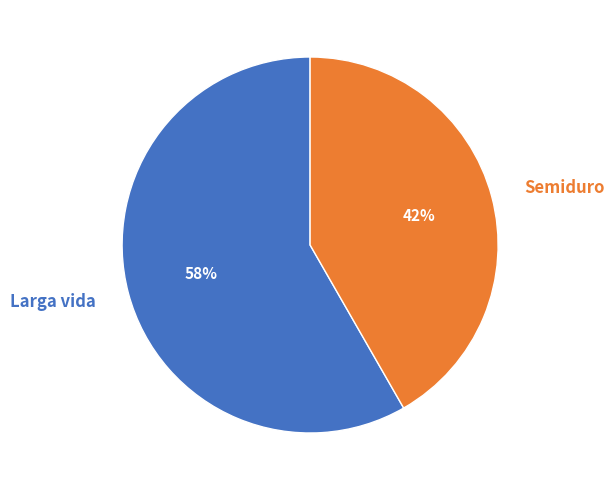

Is the sum of Larga vida and Semiduro greater than half?

Yes